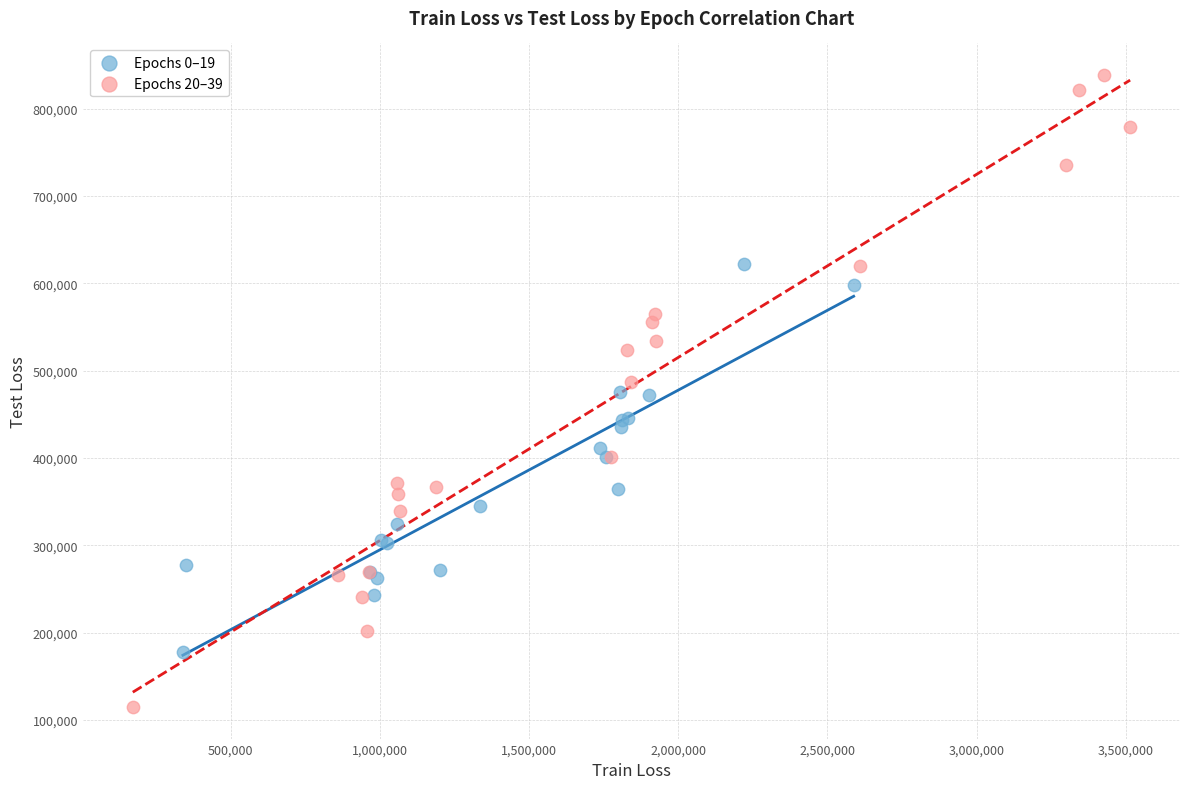

Which series has the widest spread of Y values?

Epochs 20–39